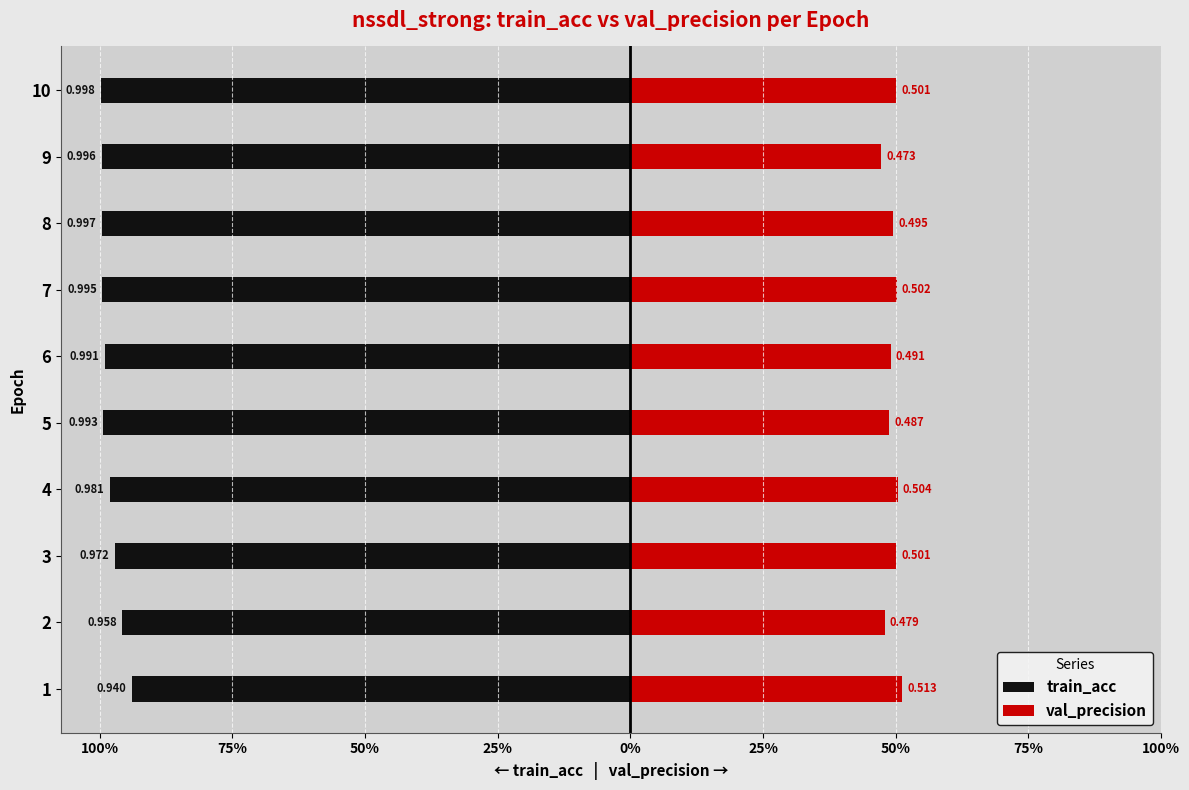

How many bars are there in total?

20